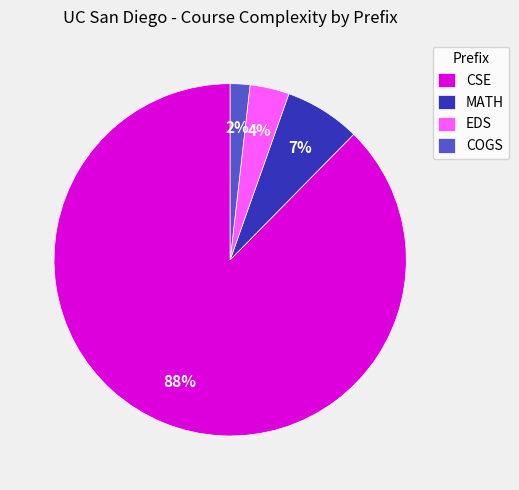

To the nearest percent, what percentage of the pie is MATH?

7%